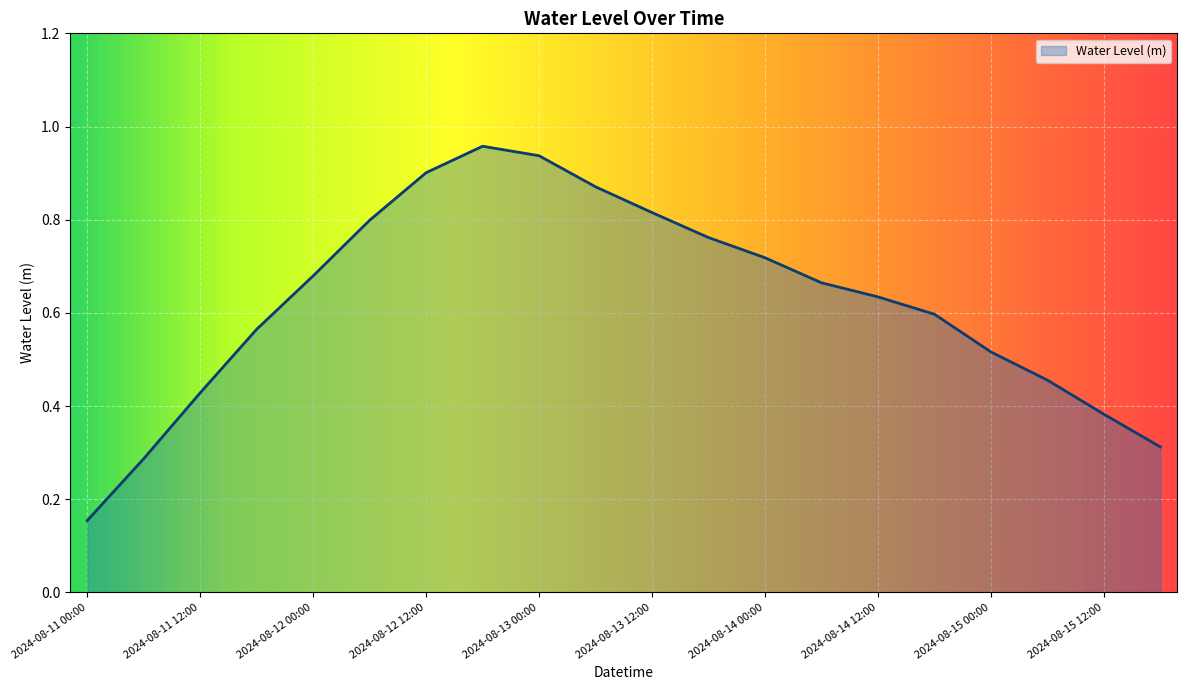

Does the chart display data point markers on the line(s)?

No